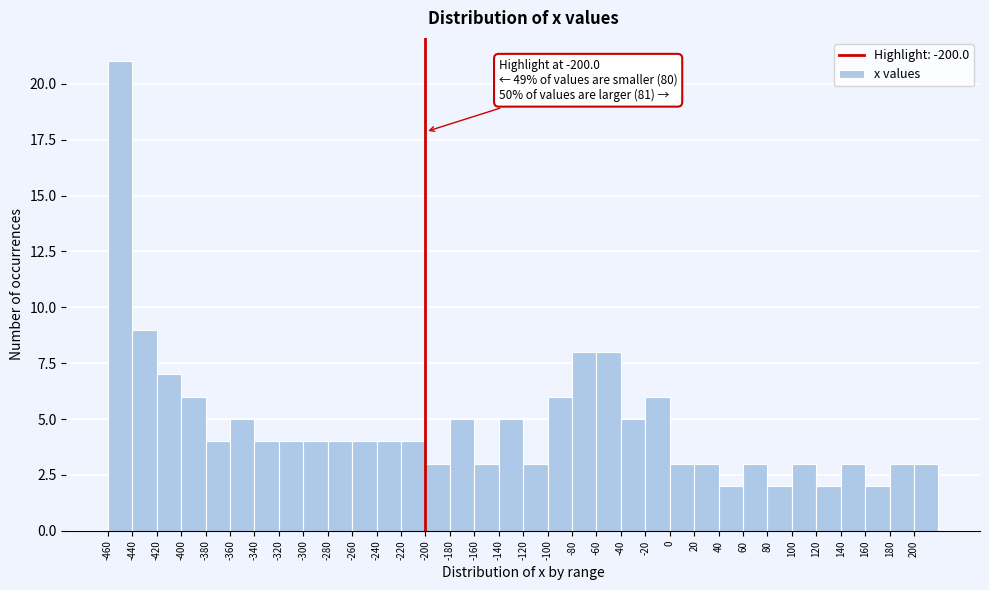

Which range on the x-axis has the tallest bar?

-460 to -440